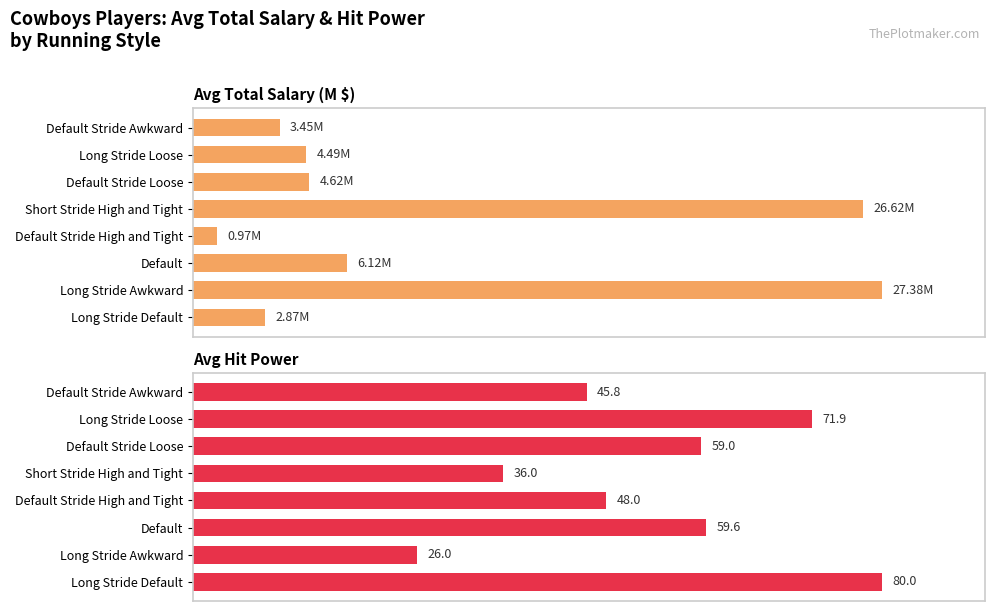

List the series in order of their overall mean, highest first.

Avg Hit Power, Avg Total Salary (M $)